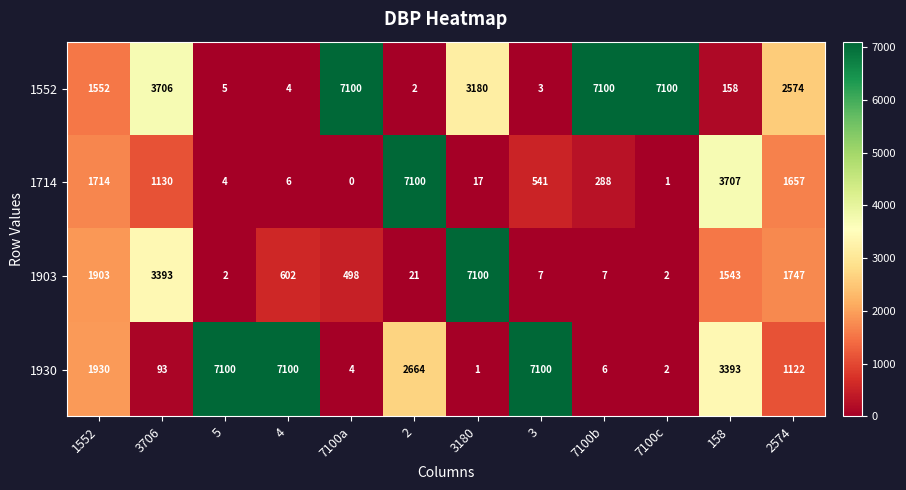

At which label is 1552 closest to 3551?

3706